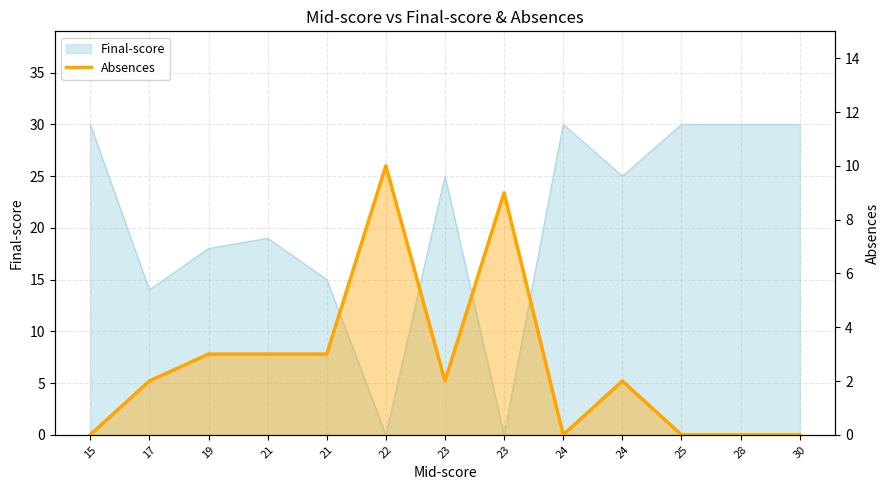

List the labels in order of value, smallest first.

15, 24, 25, 28, 30, 17, 23, 24, 19, 21, 21, 23, 22